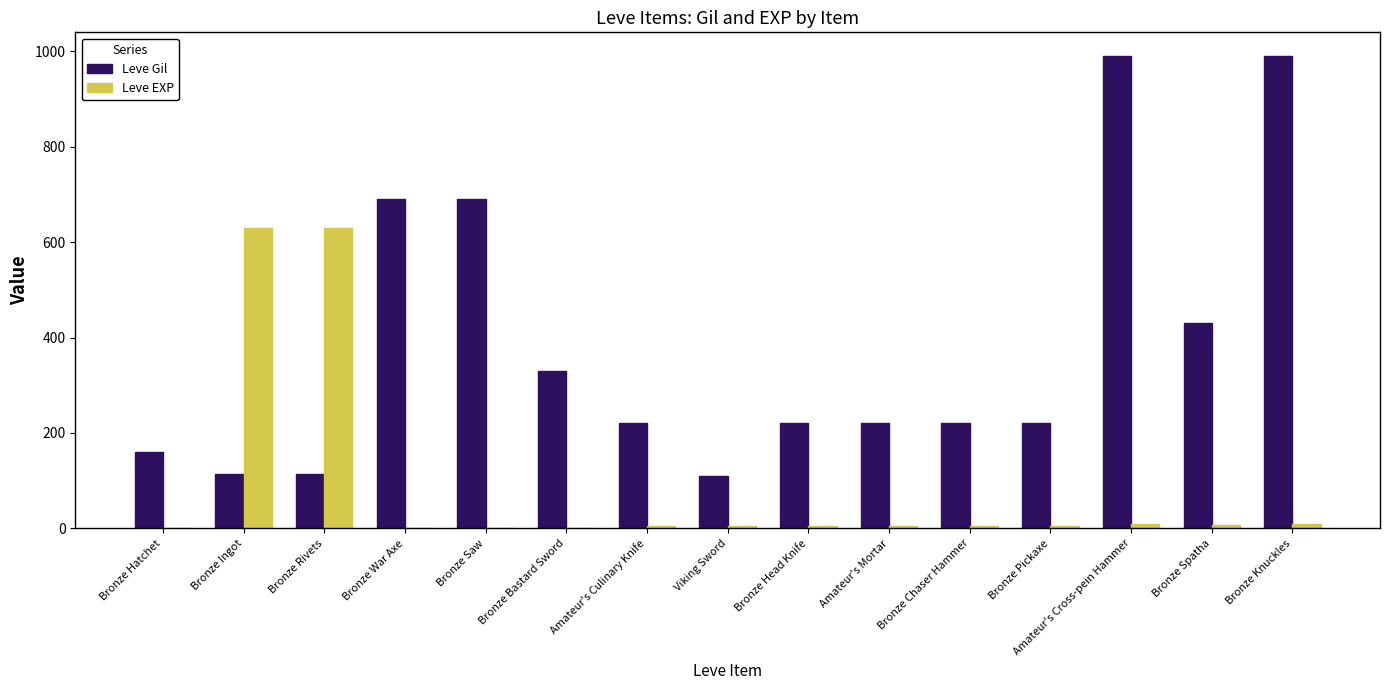

True or false: Leve EXP has a value of 1 at Bronze War Axe.

True